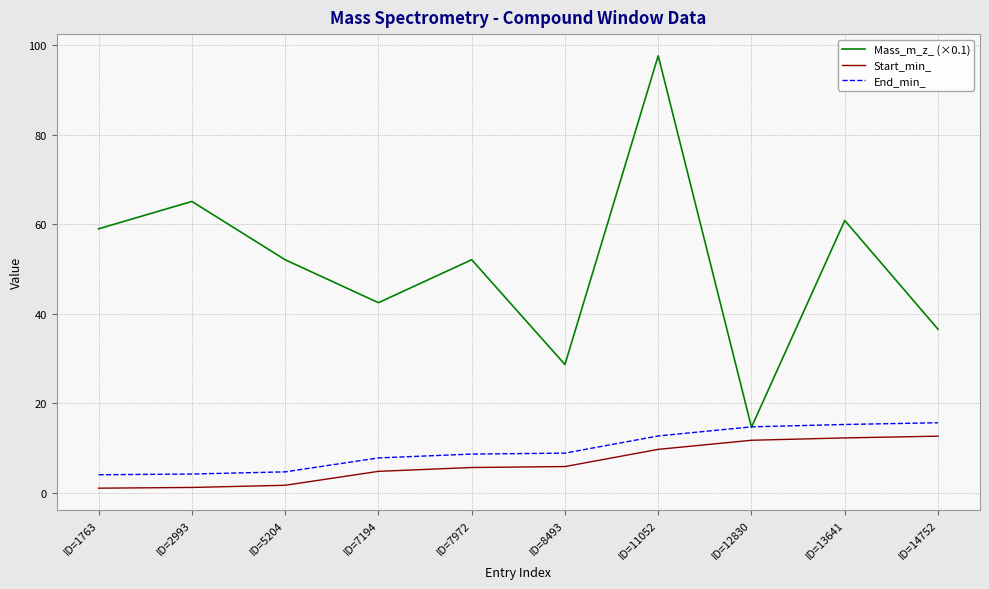

What is the greatest value displayed?

97.6